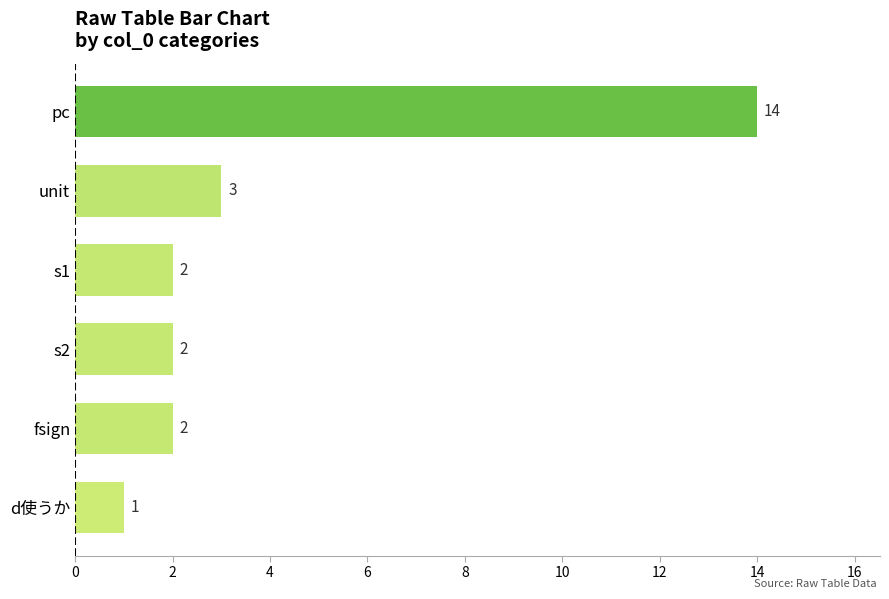

At which label is the value closest to 7?

unit